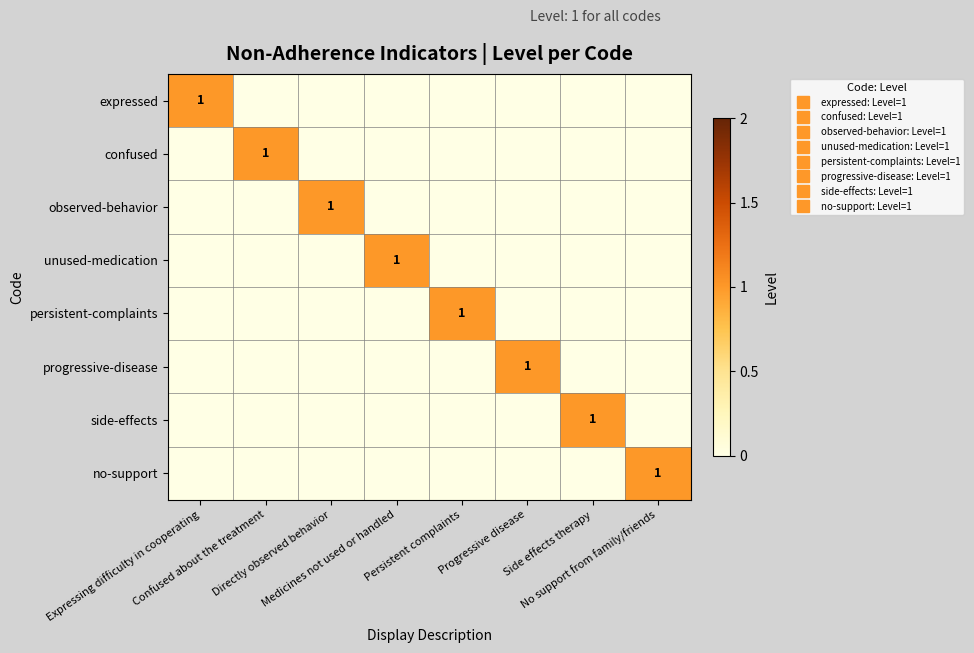

What is the difference between the maximum and minimum values in the no-support series?

1